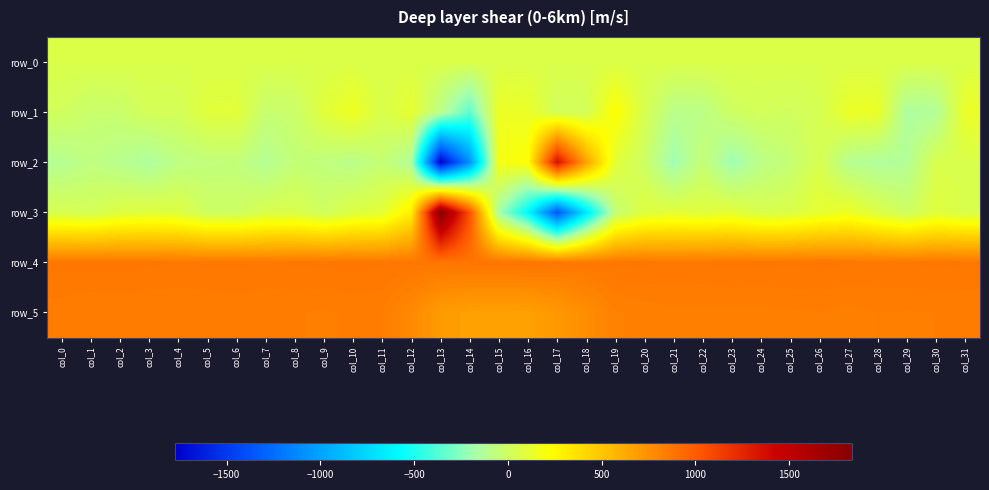

Is the value of row_3 at col_27 greater than the value of row_5 at col_30?

No